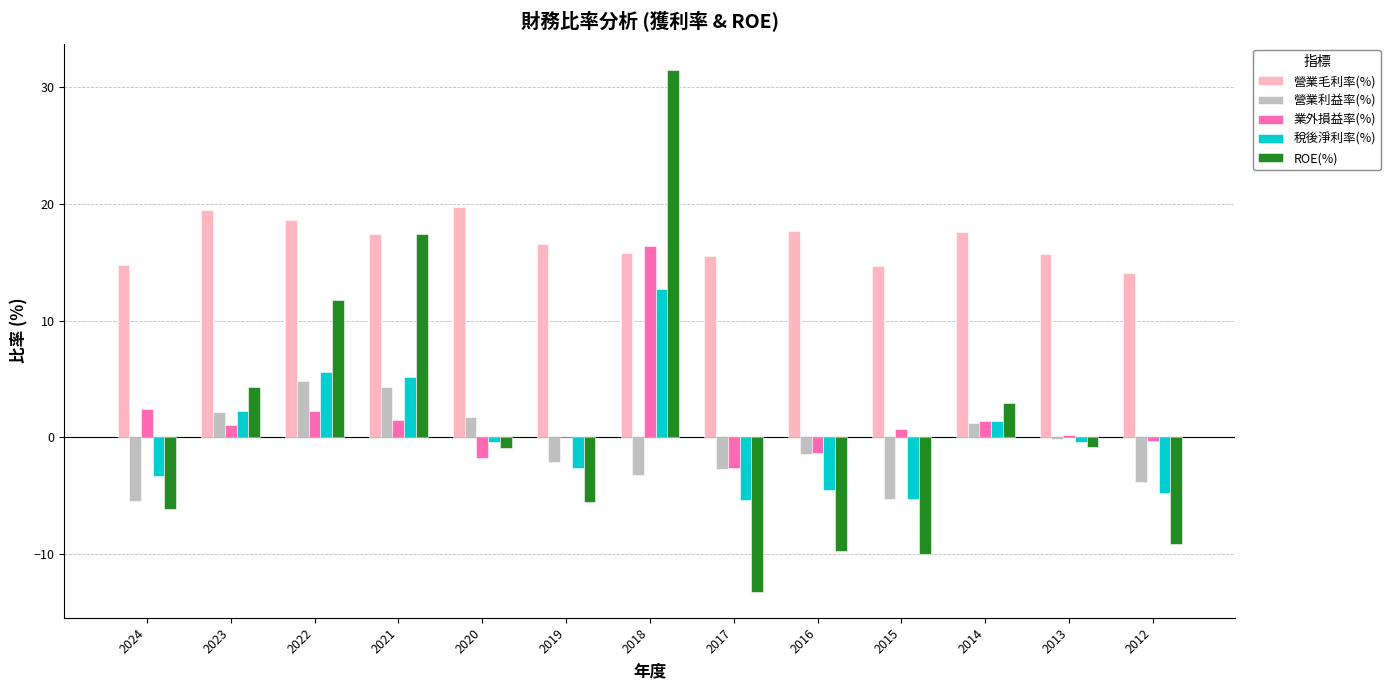

Which series changed the most between 2022 and 2021?

ROE(%)